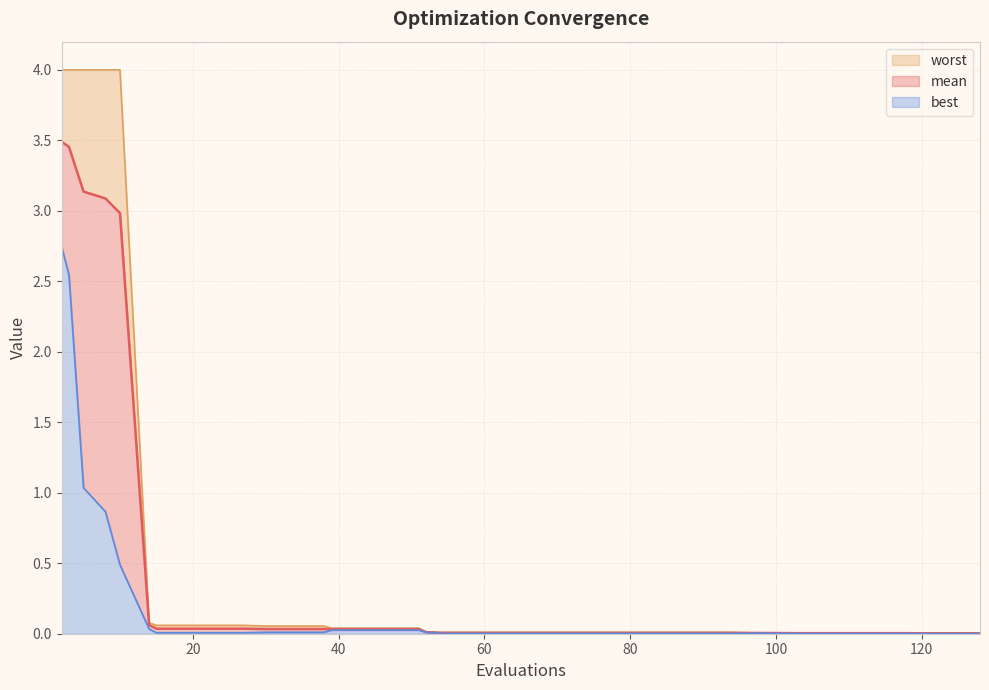

List the labels in order of worst value, smallest first.

120, 124, 128, 102, 106, 110, 114, 118, 100, 97, 54, 58, 62, 66, 70, 74, 78, 82, 86, 90, 94, 53, 52, 39, 43, 47, 51, 30, 34, 38, 15, 19, 23, 27, 14, 2, 3, 5, 8, 10